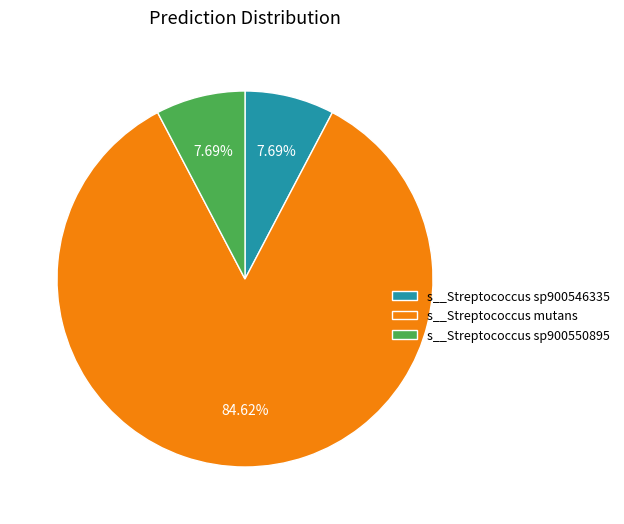

Do s__Streptococcus sp900550895 and s__Streptococcus sp900546335 together represent more than half of the pie?

No